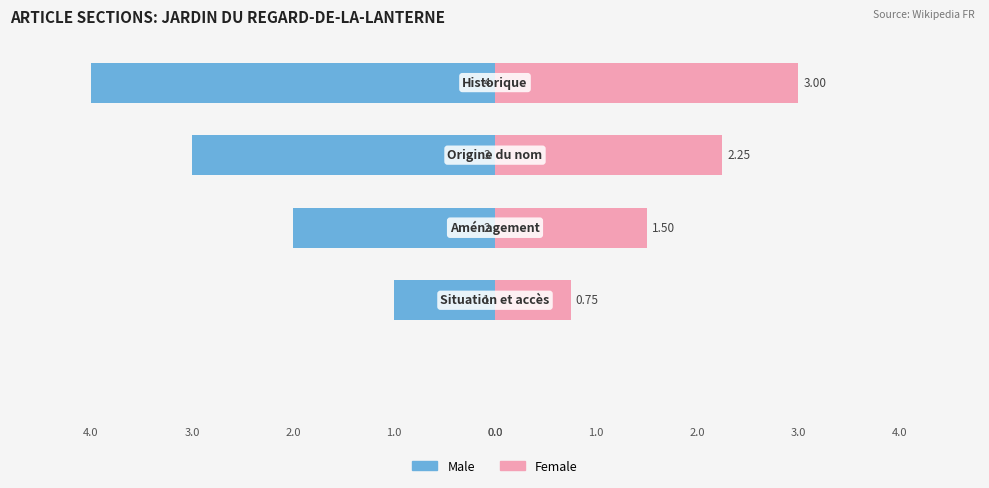

How many bars are there in each group?

2